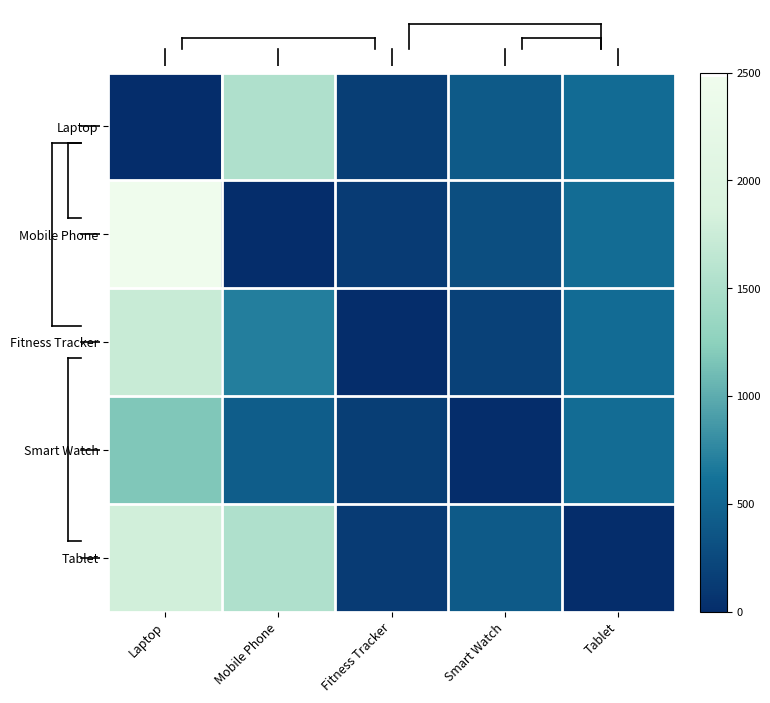

How many data points does each series have?

5